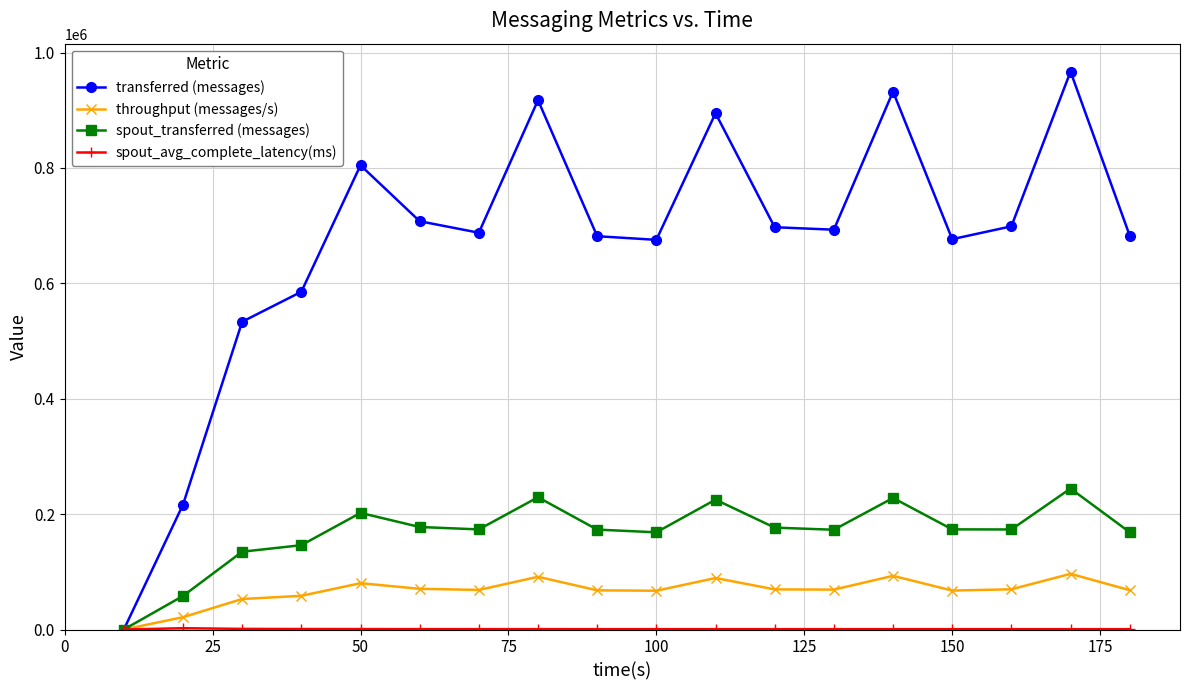

Which series has the largest total across all categories?

transferred (messages)